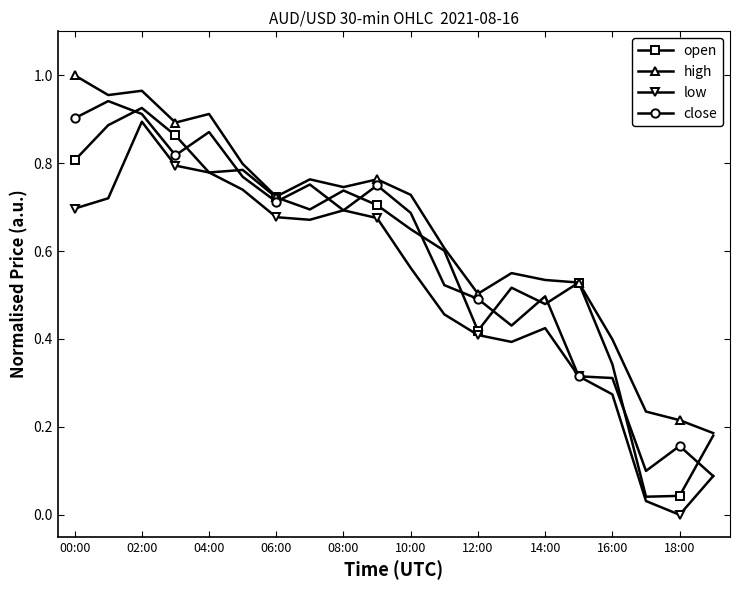

True or false: open has more than 0 interior local peaks.

True